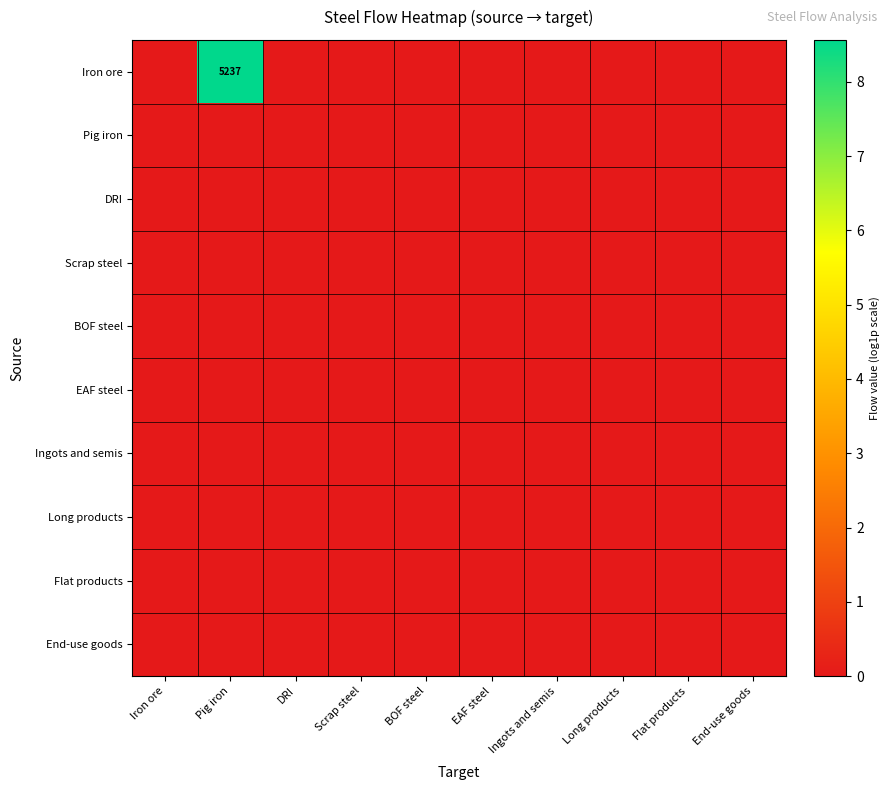

At which category is the sum across all series the highest?

Pig iron